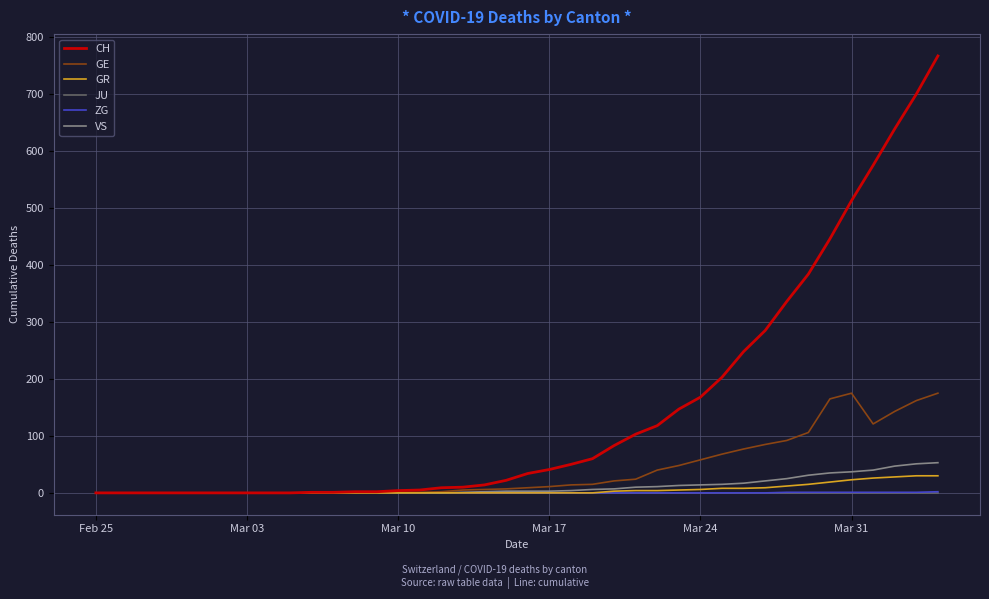

Does the chart display data point markers on the line(s)?

No